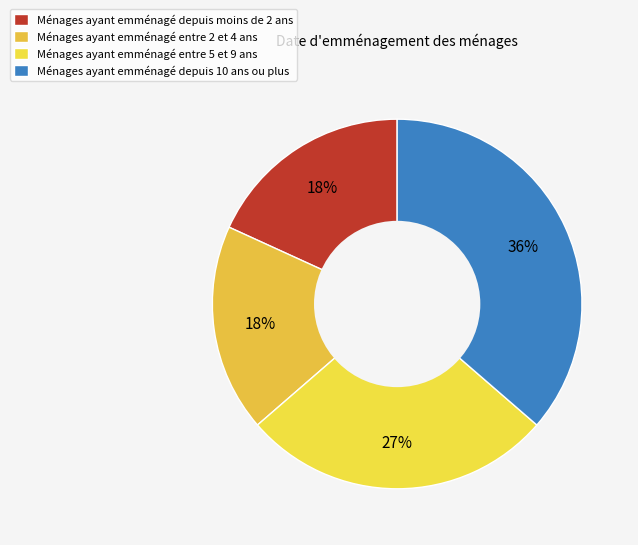

How many segments does this pie chart have?

4